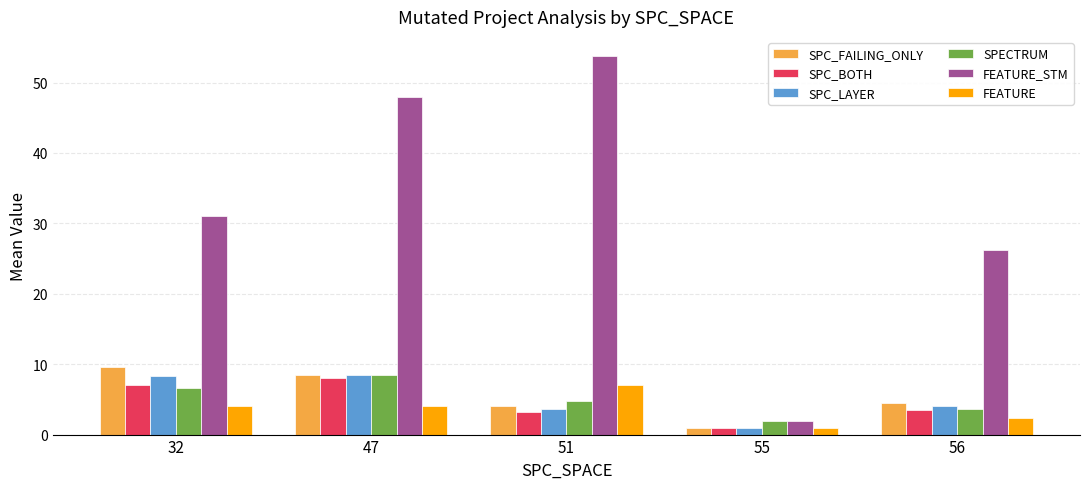

True or false: SPECTRUM has a value of 14.0 at 47.

False